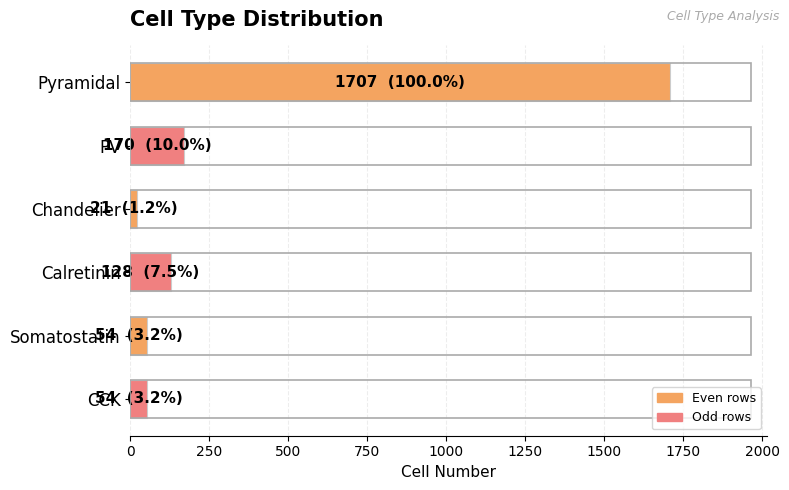

The value at PV is 170. True or false?

True